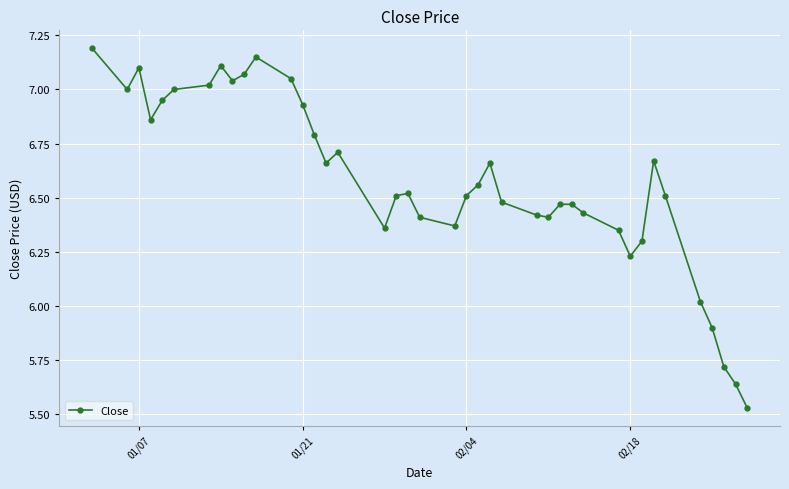

What is the difference between the maximum and minimum values?

1.7